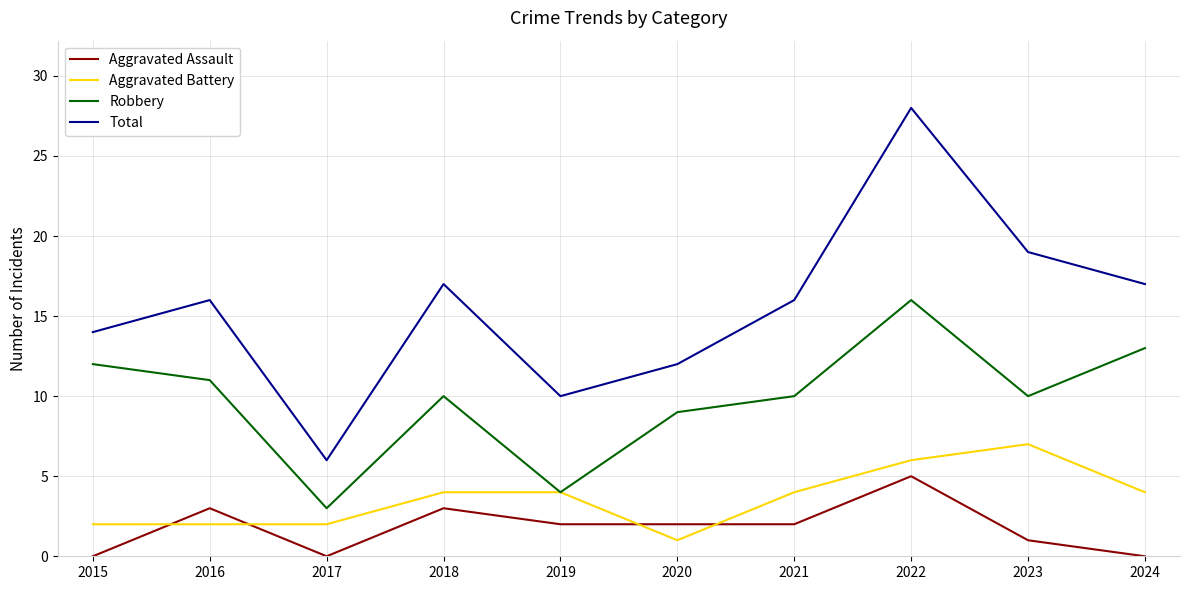

List the series in order of their peak value, highest first.

Total, Robbery, Aggravated Battery, Aggravated Assault